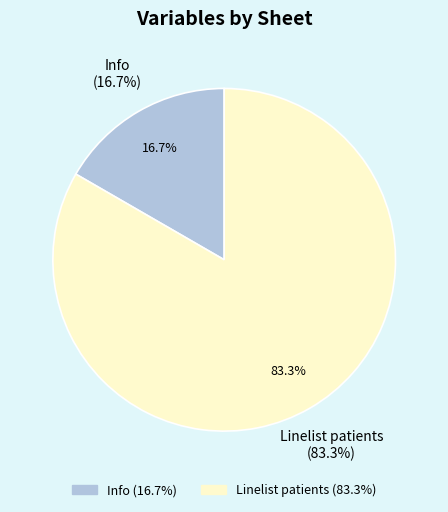

Which has a higher value, Info or Linelist patients?

Linelist patients